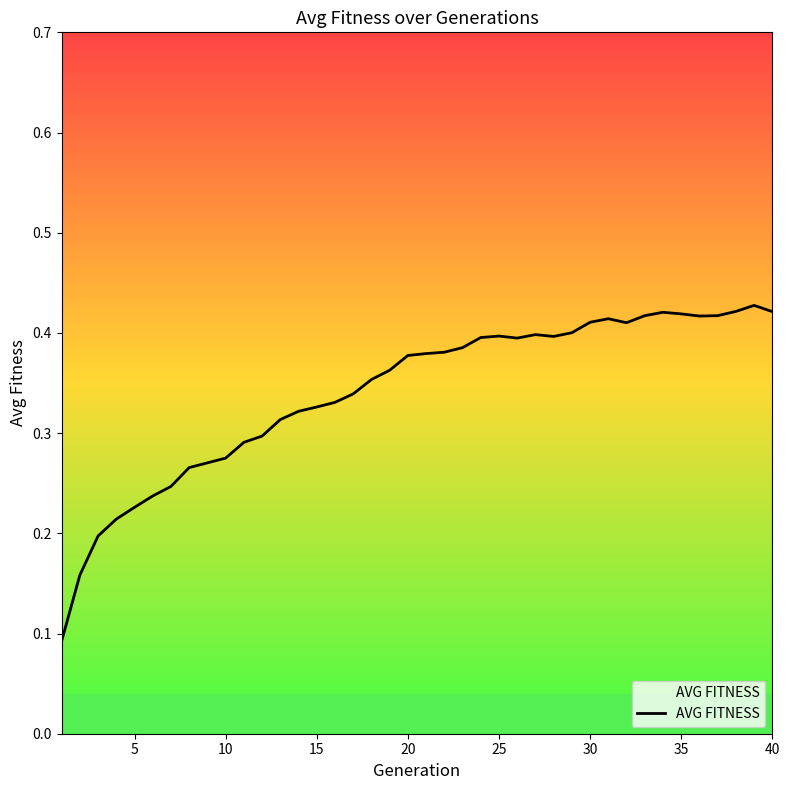

What is the greatest value displayed?

0.4